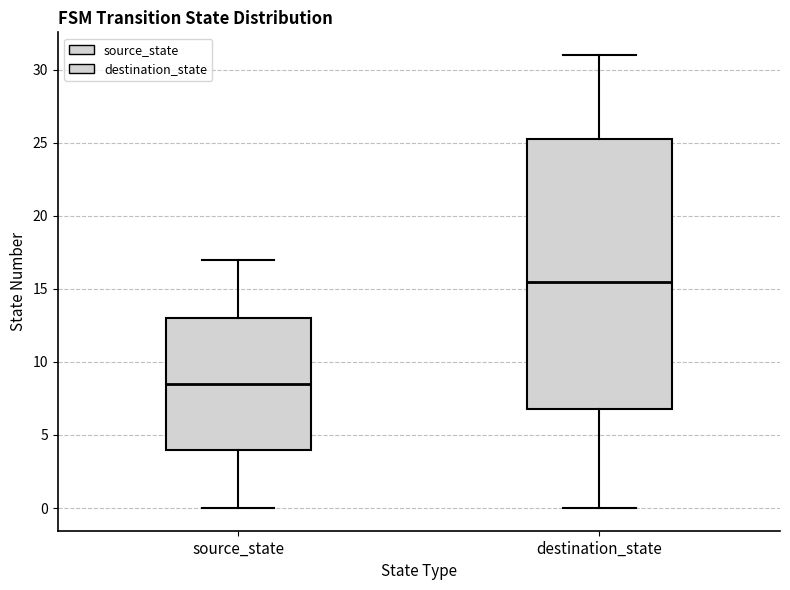

Reading left to right, transcribe this box plot: for each box, give where its median line is, the range the box spans, and where its two whiskers end, as read against the y-axis. The values are not printed on the chart, so give them approximately, as read against the axis.

source_state: median 8.5, box 4.0 to 13.0, whiskers 0.0 to 17.0
destination_state: median 15.5, box 7.0 to 25.5, whiskers 0.0 to 31.0